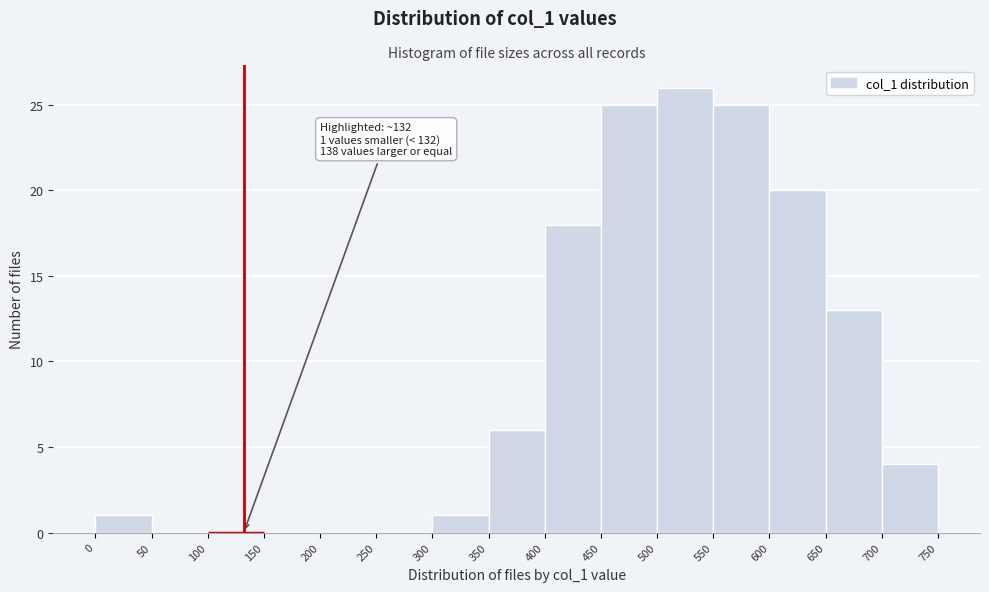

Over which range of the x-axis is the bar tallest?

500 to 550